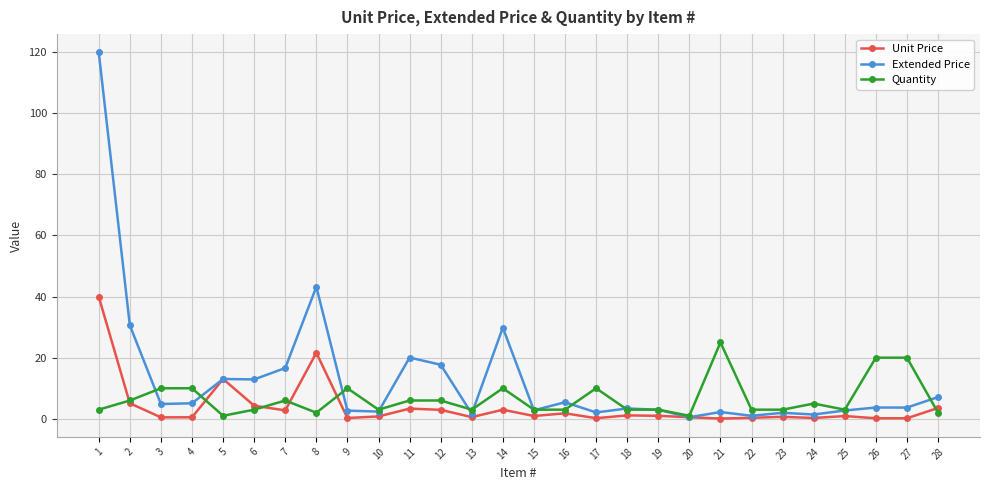

What are all the series names shown in the legend?

Unit Price, Extended Price, Quantity